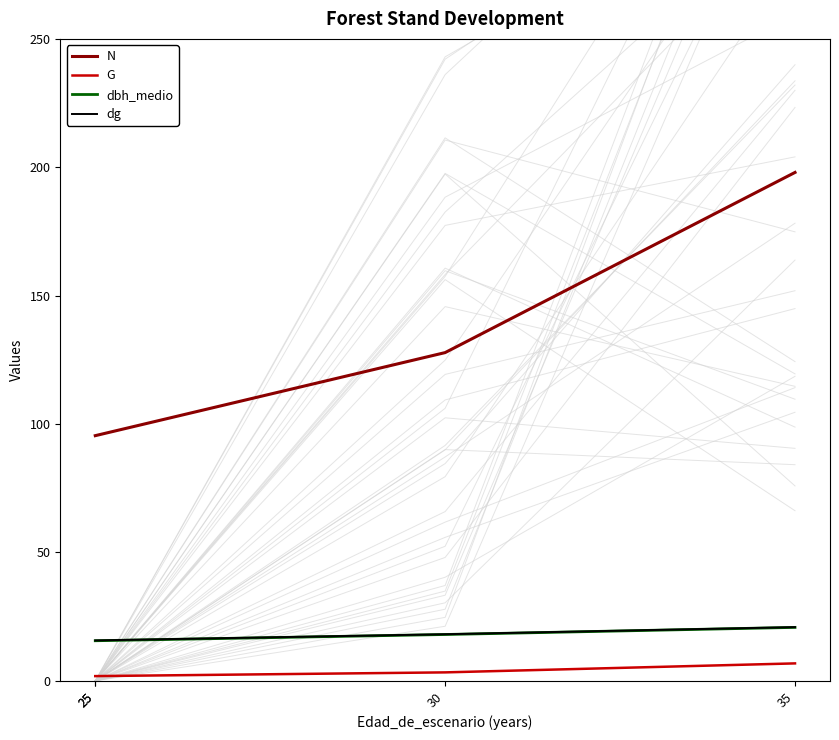

True or false: dbh_medio and G cross at least once.

False